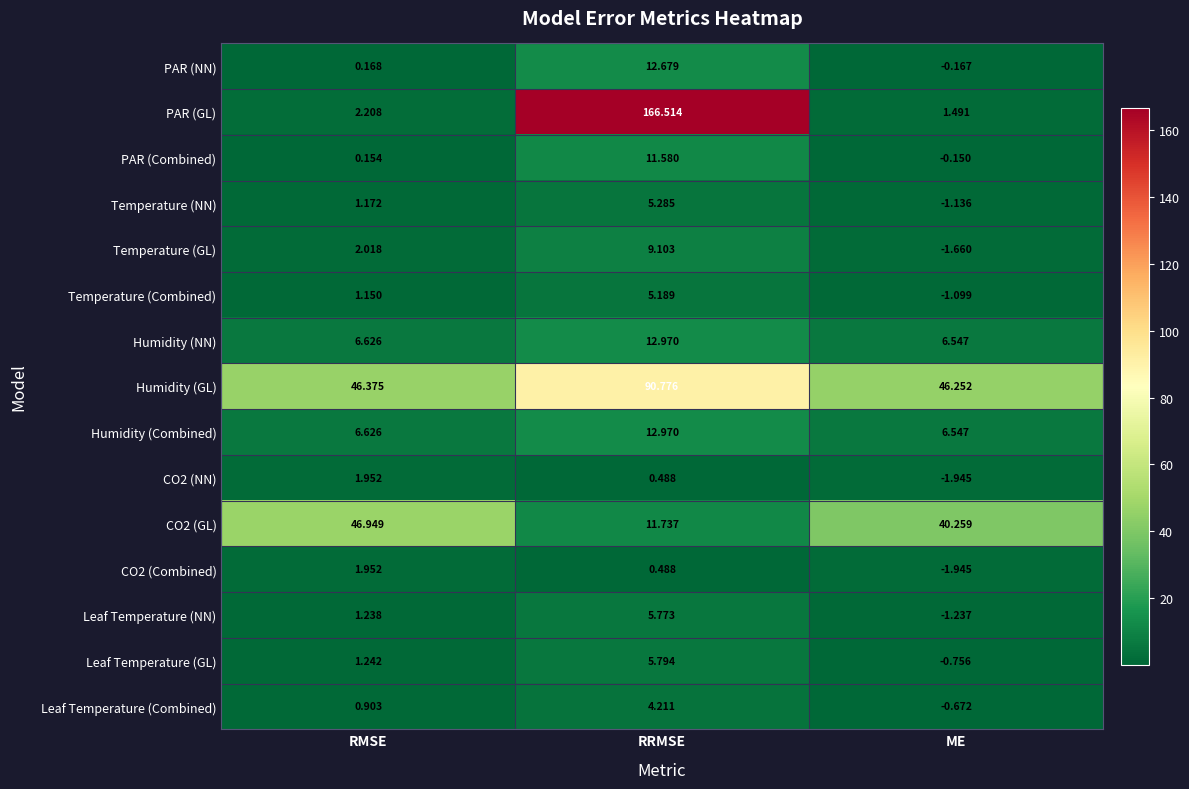

Where does the PAR (NN) series first go above 0?

RMSE